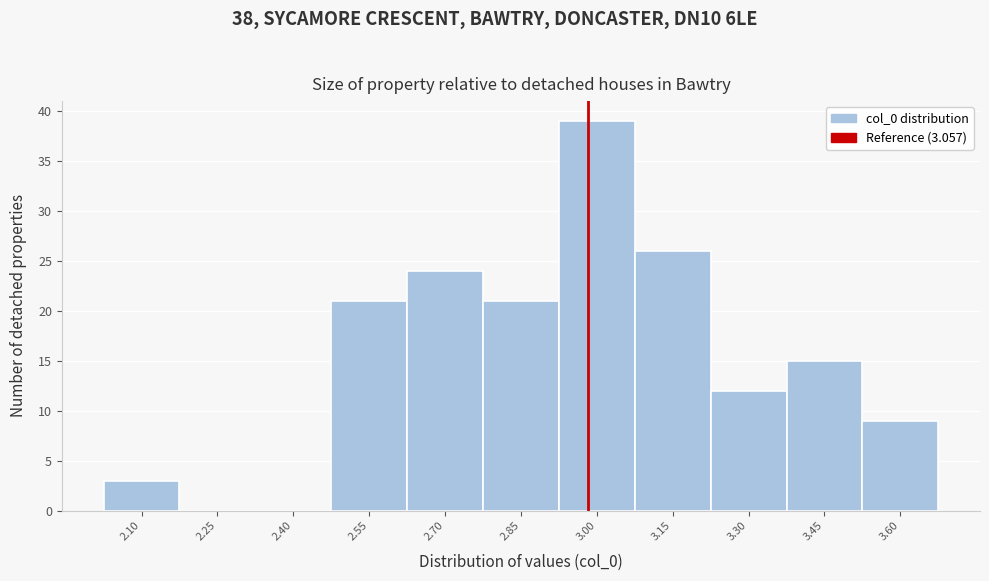

Reading left to right, list all the values displayed in this chart.

2.10=3	2.25=0	2.40=0	2.55=21	2.70=24	2.85=21	3.00=39	3.15=26	3.30=12	3.45=15	3.60=9